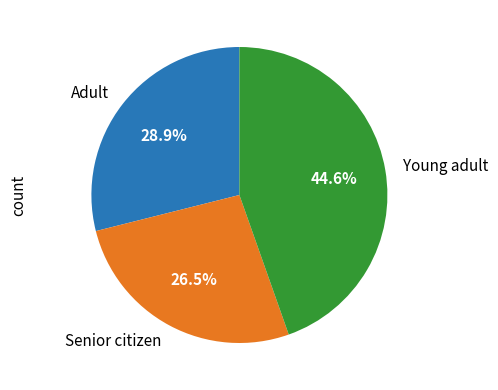

Is there a majority slice in this chart?

No